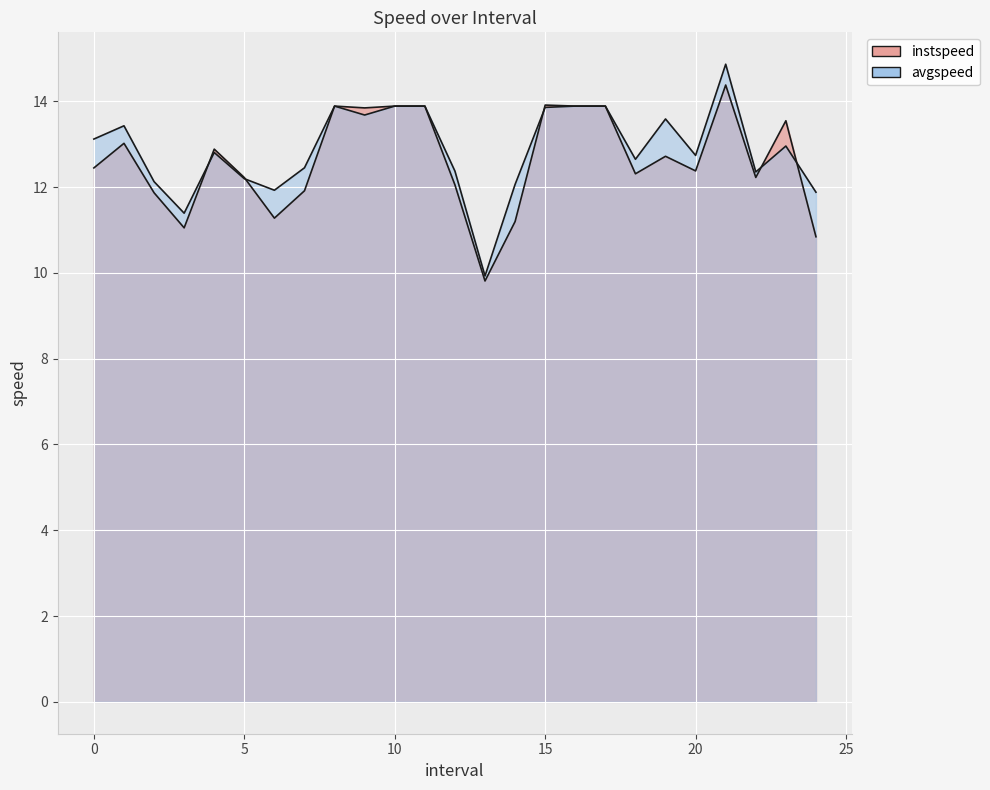

Count the number of categories in the chart.

25